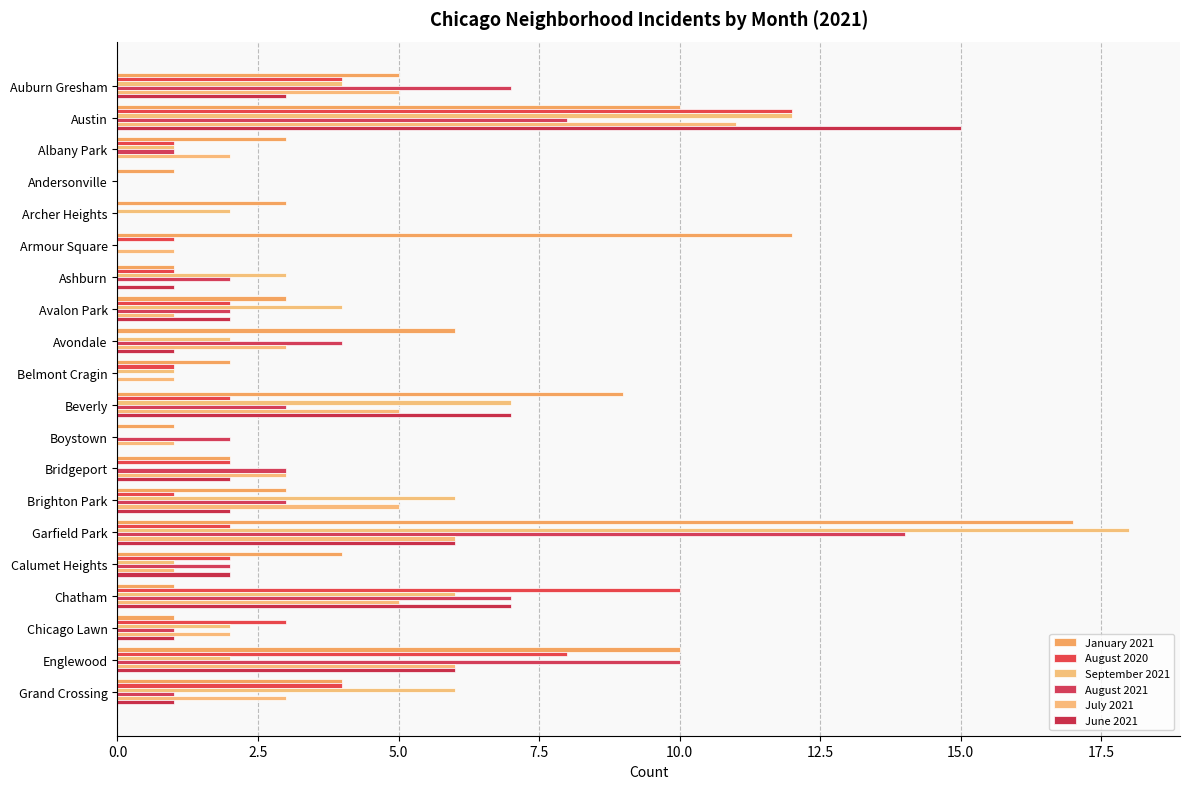

How many series are shown in this chart?

6